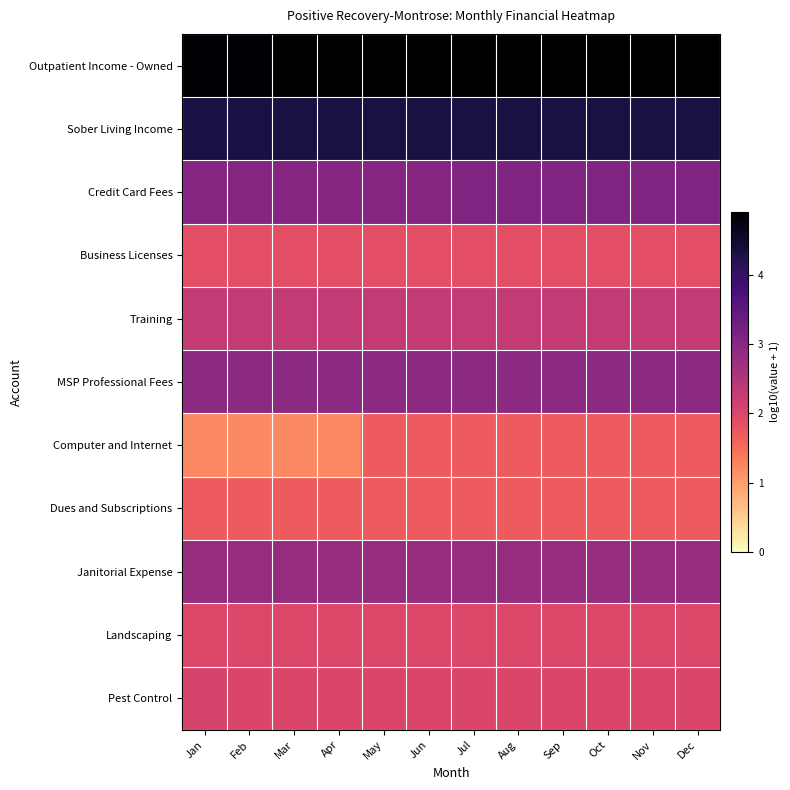

Reading right to left, what are all the values shown in this chart?

Outpatient Income - Owned: Dec=4.9	Nov=4.9	Oct=4.9	Sep=4.9	Aug=4.9	Jul=4.9	Jun=4.9	May=4.9	Apr=4.9	Mar=4.9	Feb=4.9	Jan=4.9
Sober Living Income: Dec=4.3	Nov=4.3	Oct=4.3	Sep=4.3	Aug=4.3	Jul=4.3	Jun=4.3	May=4.3	Apr=4.3	Mar=4.3	Feb=4.3	Jan=4.3
Credit Card Fees: Dec=3.1	Nov=3.1	Oct=3.1	Sep=3.1	Aug=3.1	Jul=3.1	Jun=3.0	May=3.0	Apr=3.0	Mar=3.0	Feb=3.0	Jan=3.0
Business Licenses: Dec=1.9	Nov=1.9	Oct=1.9	Sep=1.9	Aug=1.9	Jul=1.9	Jun=1.9	May=1.9	Apr=1.9	Mar=1.9	Feb=1.9	Jan=1.9
Training: Dec=2.3	Nov=2.3	Oct=2.3	Sep=2.3	Aug=2.3	Jul=2.3	Jun=2.3	May=2.3	Apr=2.3	Mar=2.3	Feb=2.3	Jan=2.3
MSP Professional Fees: Dec=3.0	Nov=3.0	Oct=3.0	Sep=3.0	Aug=3.0	Jul=3.0	Jun=3.0	May=3.0	Apr=3.0	Mar=3.0	Feb=3.0	Jan=3.0
Computer and Internet: Dec=1.7	Nov=1.7	Oct=1.7	Sep=1.7	Aug=1.7	Jul=1.7	Jun=1.7	May=1.7	Apr=1.2	Mar=1.2	Feb=1.2	Jan=1.2
Dues and Subscriptions: Dec=1.7	Nov=1.7	Oct=1.7	Sep=1.7	Aug=1.7	Jul=1.7	Jun=1.7	May=1.7	Apr=1.7	Mar=1.7	Feb=1.7	Jan=1.7
Janitorial Expense: Dec=2.8	Nov=2.8	Oct=2.8	Sep=2.8	Aug=2.8	Jul=2.8	Jun=2.8	May=2.8	Apr=2.8	Mar=2.8	Feb=2.8	Jan=2.8
Landscaping: Dec=2.0	Nov=2.0	Oct=2.0	Sep=2.0	Aug=2.0	Jul=2.0	Jun=2.0	May=2.0	Apr=2.0	Mar=2.0	Feb=2.0	Jan=2.0
Pest Control: Dec=2.0	Nov=2.0	Oct=2.0	Sep=2.0	Aug=2.0	Jul=2.0	Jun=2.0	May=2.0	Apr=2.0	Mar=2.0	Feb=2.0	Jan=2.1